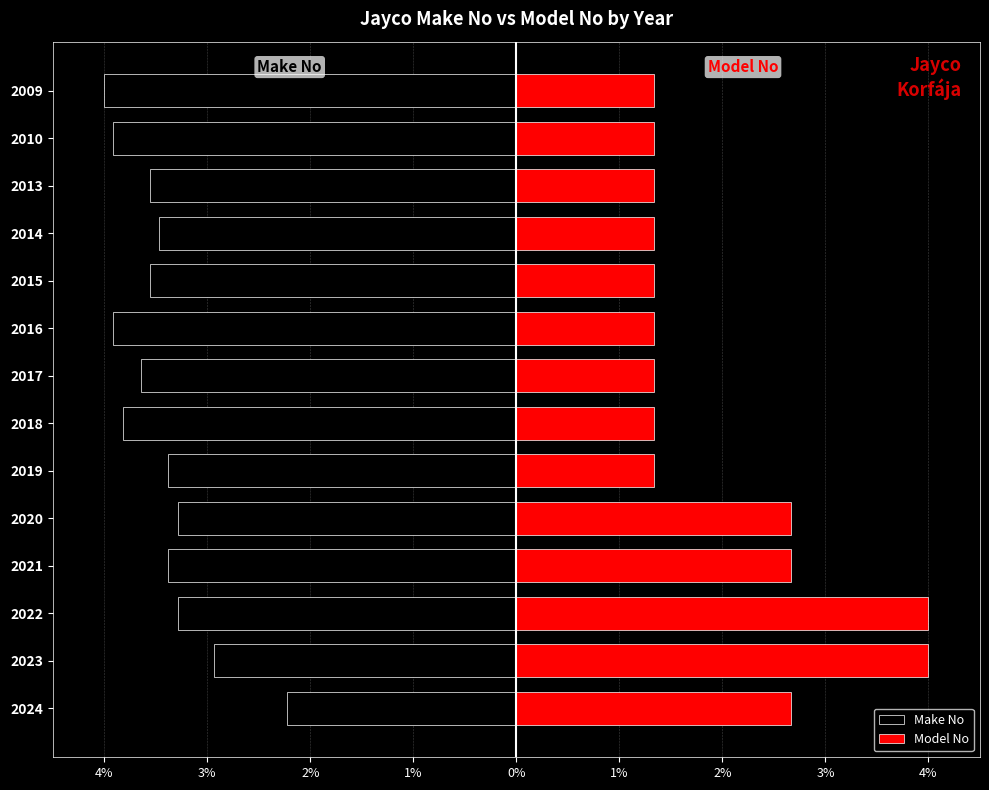

True or false: Model No has a value of 2.7 at 2020.

True